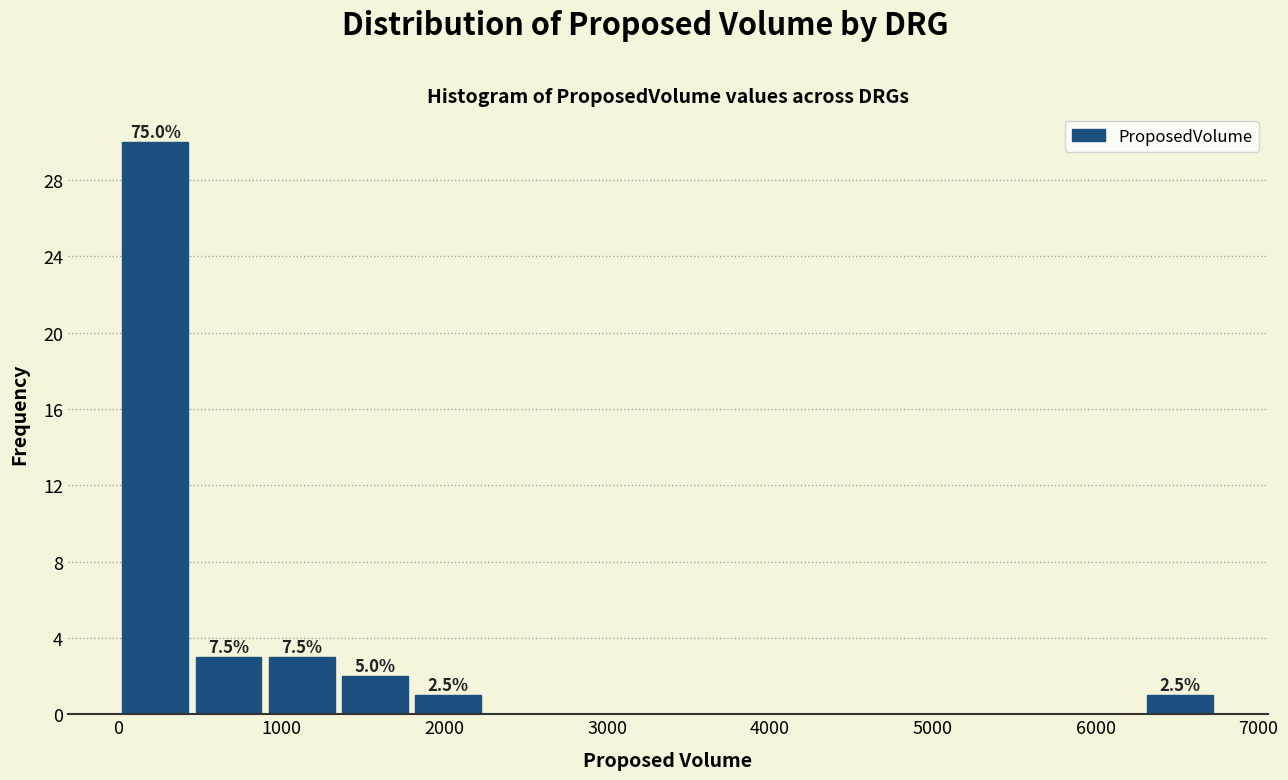

Over which range of the x-axis is the bar tallest?

0 to 500